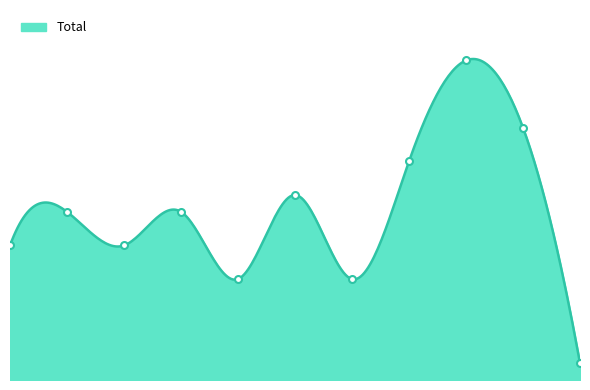

What is the minimum value shown in the chart?

1